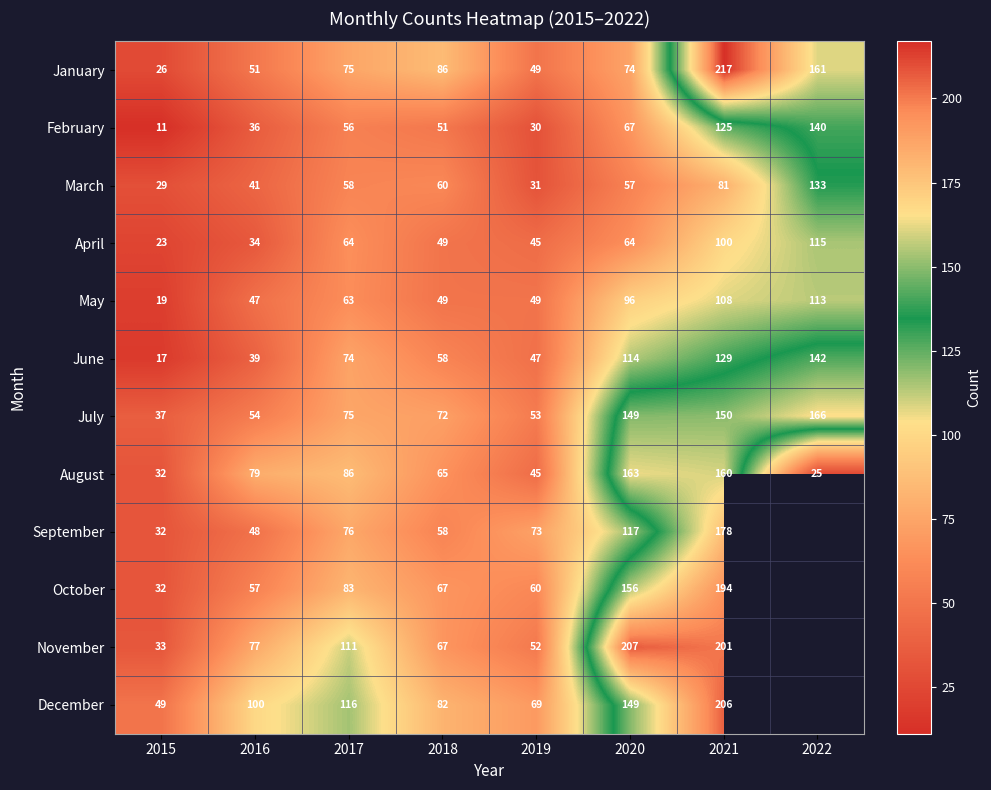

The July series shows 75 at 2017. True or false?

True